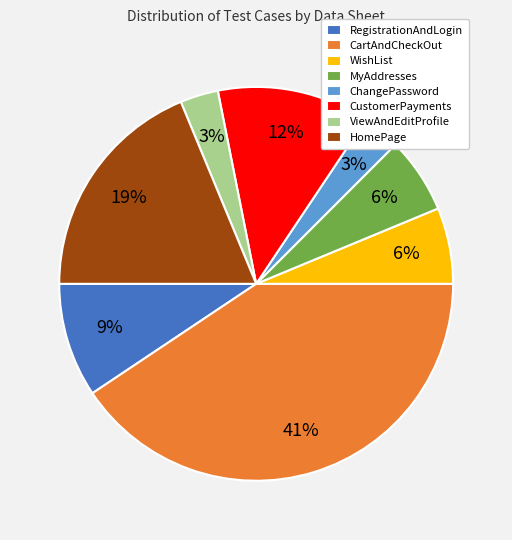

To the nearest percent, what percentage of the pie is ChangePassword?

3%